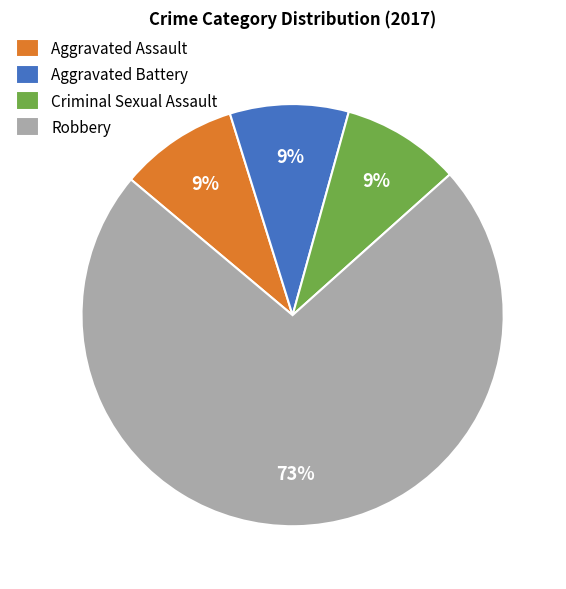

How many segments does this pie chart have?

4